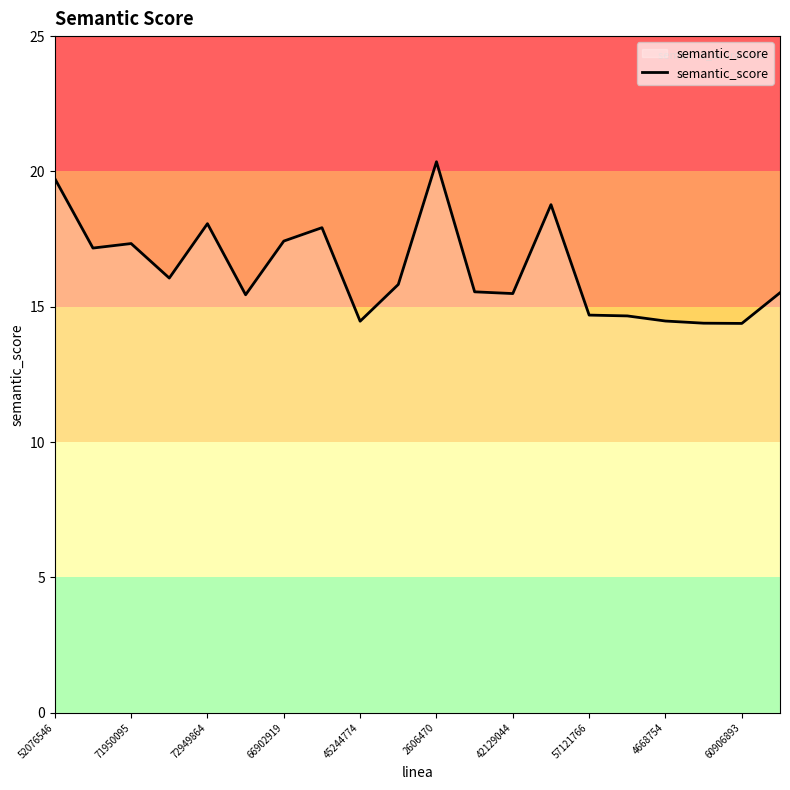

What is the difference between the maximum and minimum values?

6.0